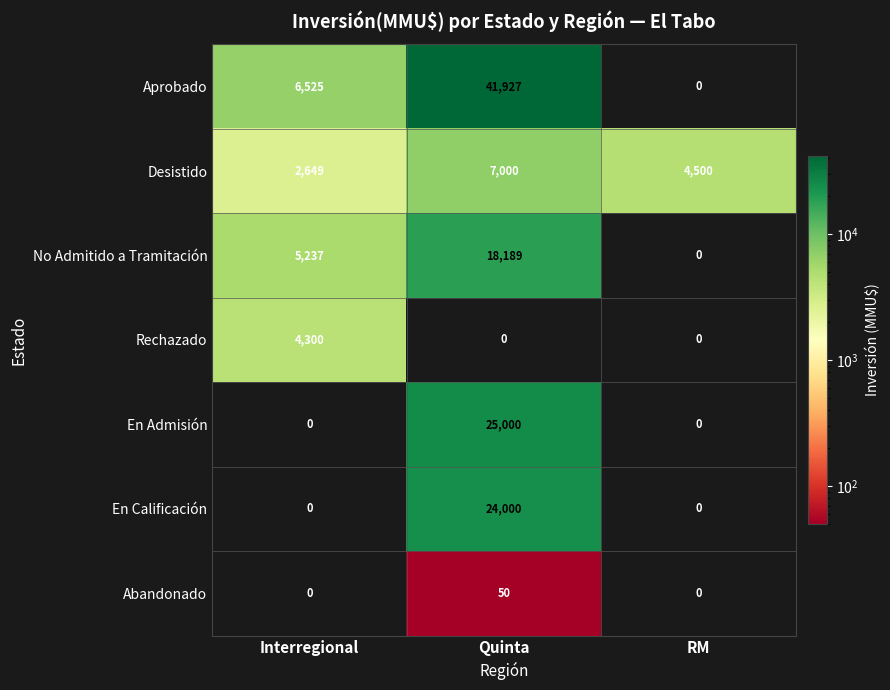

Count the Rechazado values in the range 0 to 4300.

3